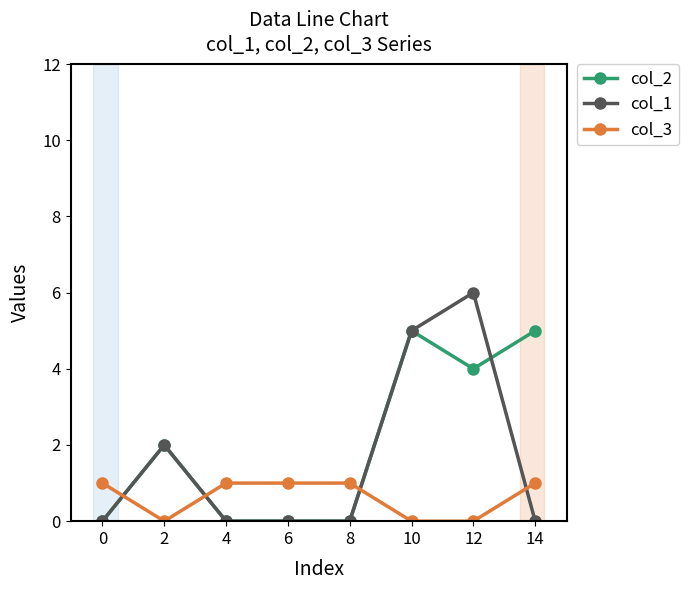

What is the value of the col_3 point at the 4th from the left?

1